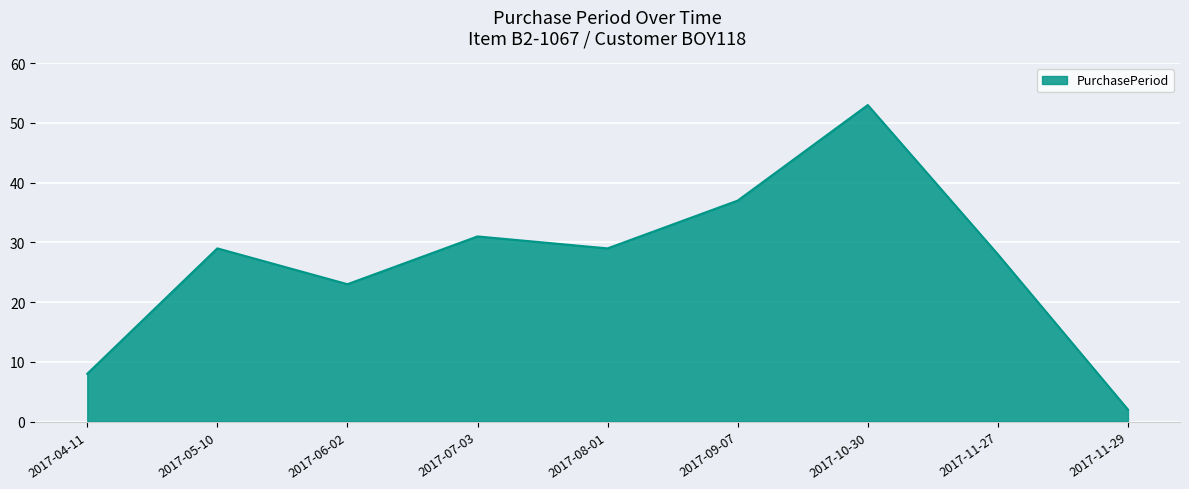

Which category has the lowest value across all series?

2017-11-29